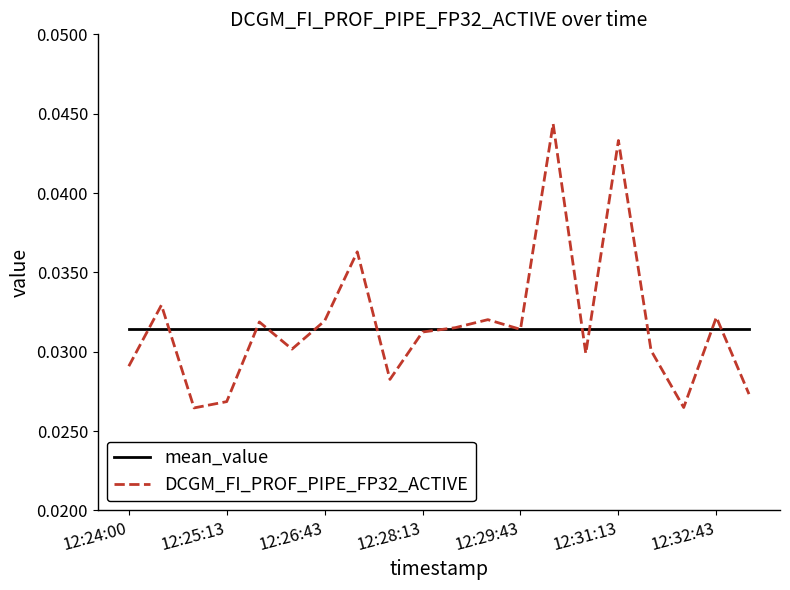

Which series has the widest spread of values?

DCGM_FI_PROF_PIPE_FP32_ACTIVE